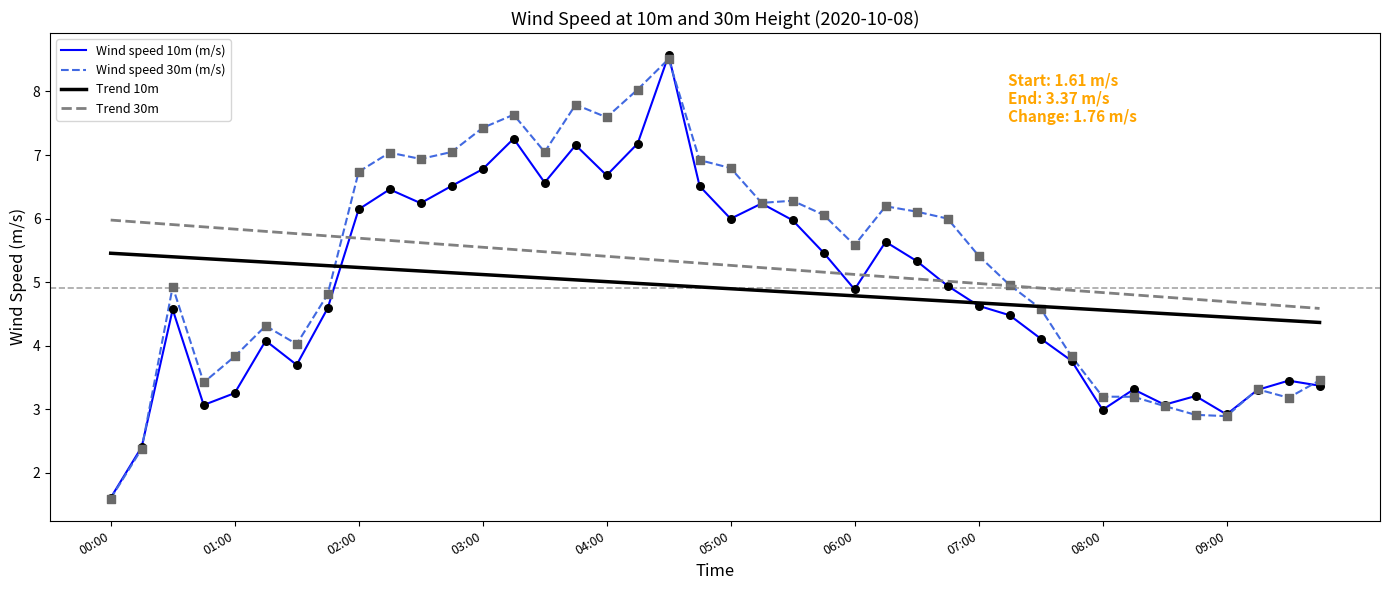

True or false: Trend 30m and Trend 10m cross at least once.

False